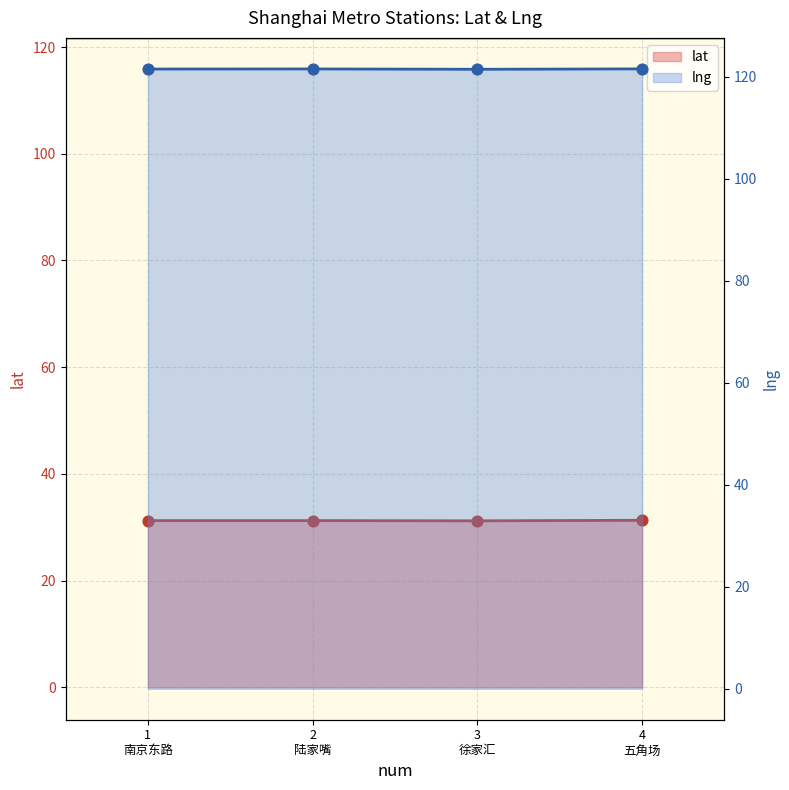

Which series has the largest Y range (max minus min)?

lat